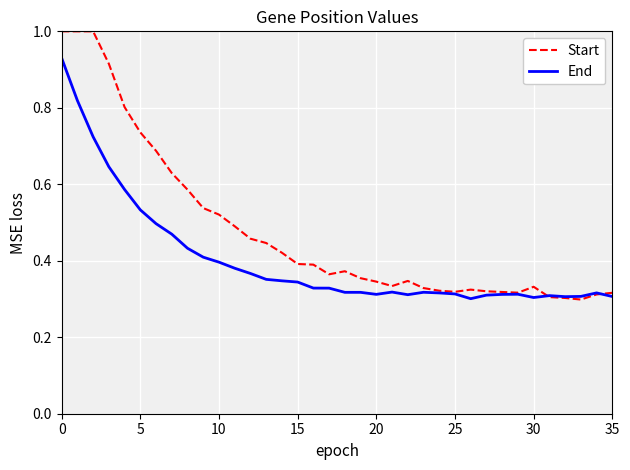

Rank the series by their maximum value, from lowest to highest.

End, Start